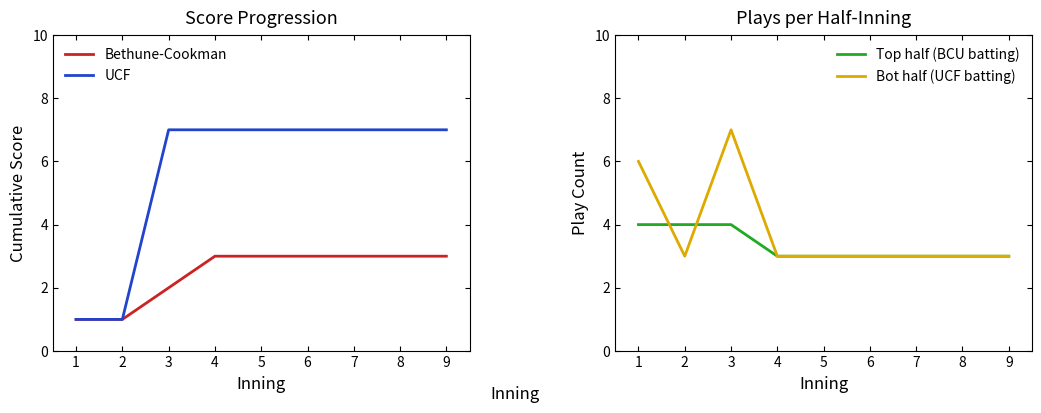

Does the chart have visible grid lines?

No